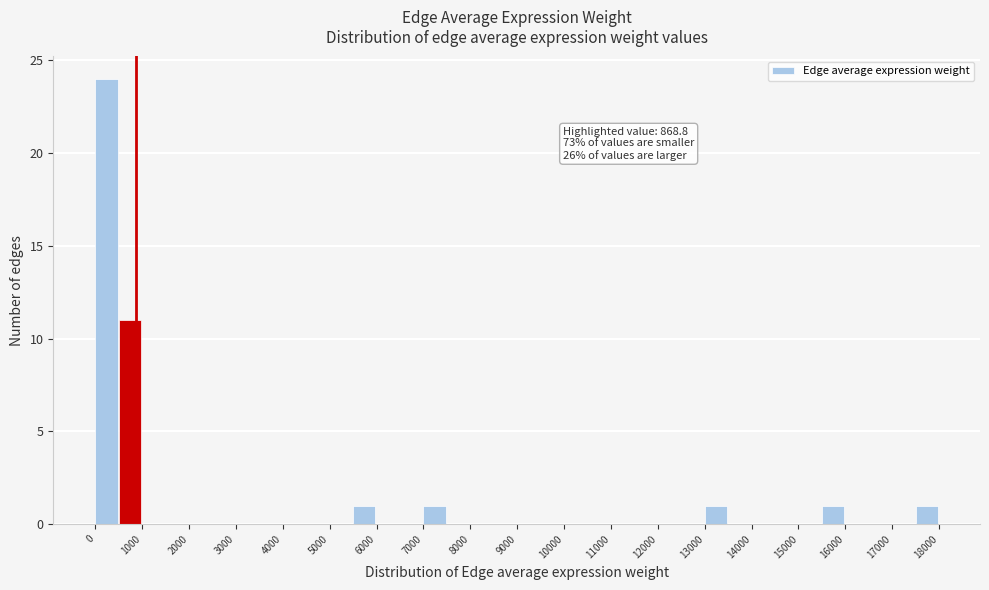

Over which range of the x-axis is the bar tallest?

0 to 500